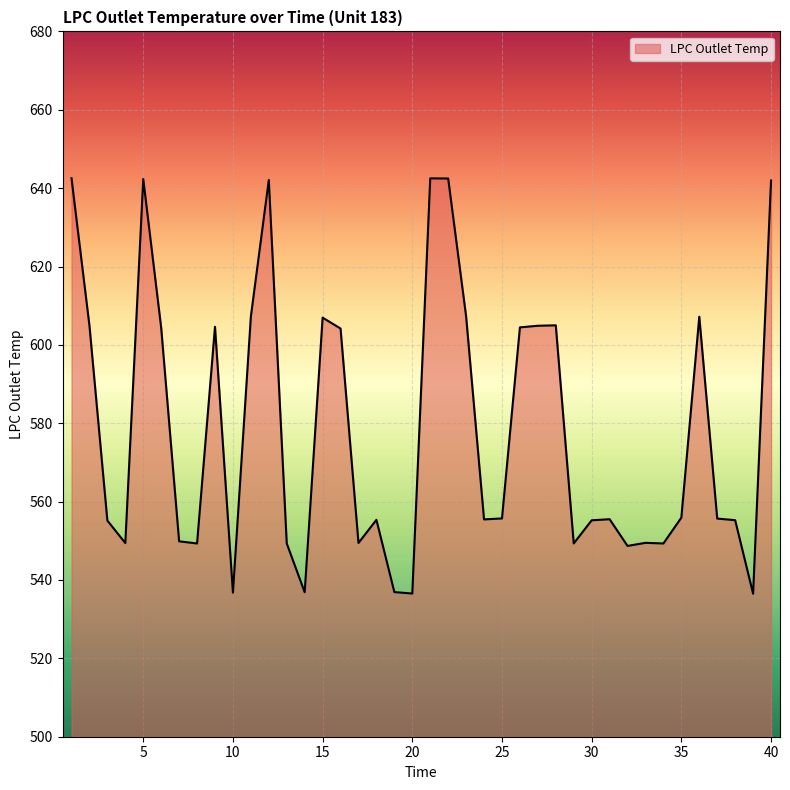

What is the smallest value displayed?

536.5